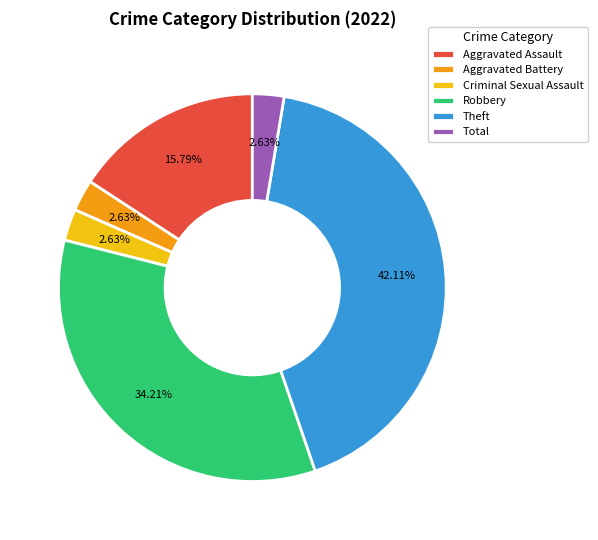

What is the total percentage of Aggravated Assault and Total?

18.4%